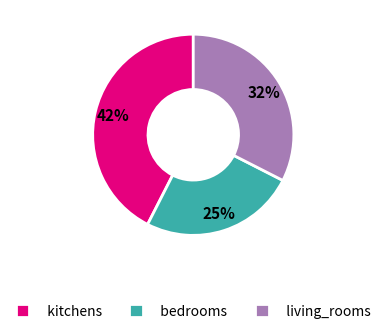

Is bedrooms the majority of the pie?

No